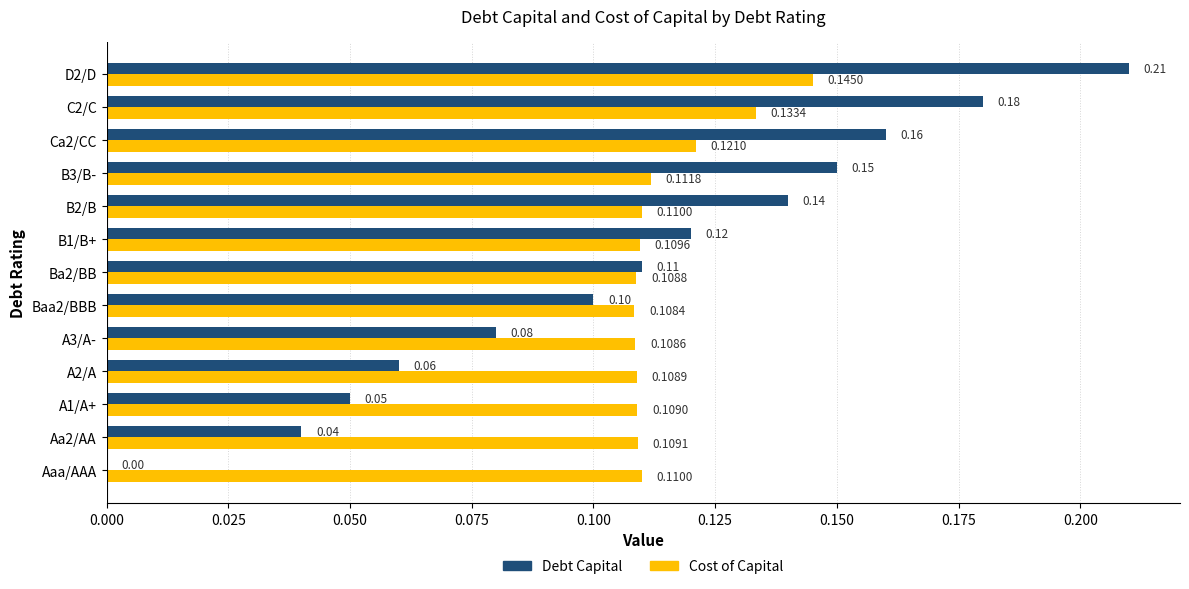

What is the total value across all series at Ca2/CC?

0.3